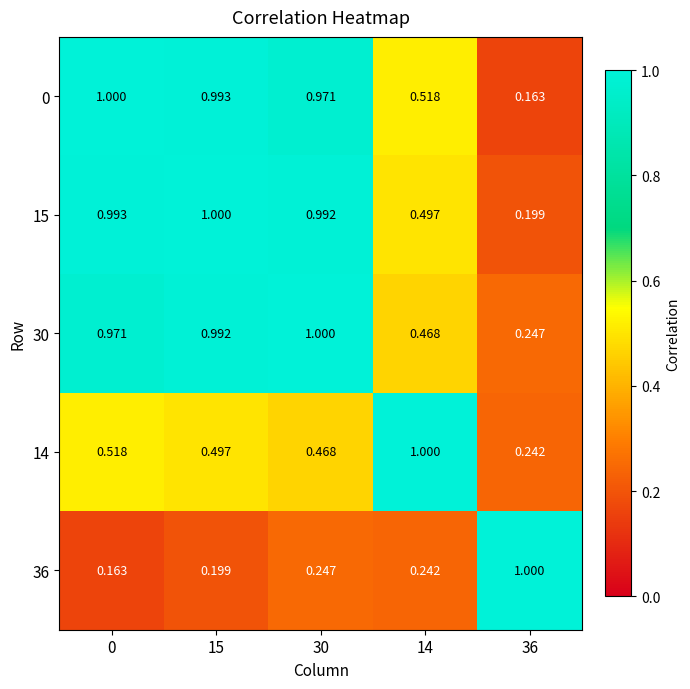

Rank the series at 30 from lowest to highest value.

36, 14, 0, 15, 30